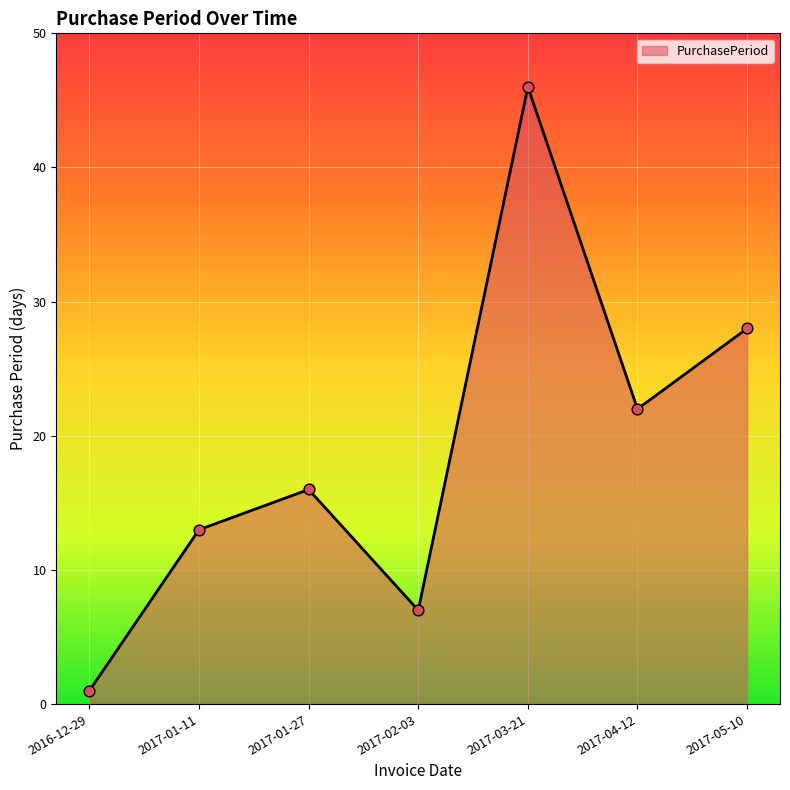

What is the change in value from 2016-12-29 to 2017-01-11?

+12